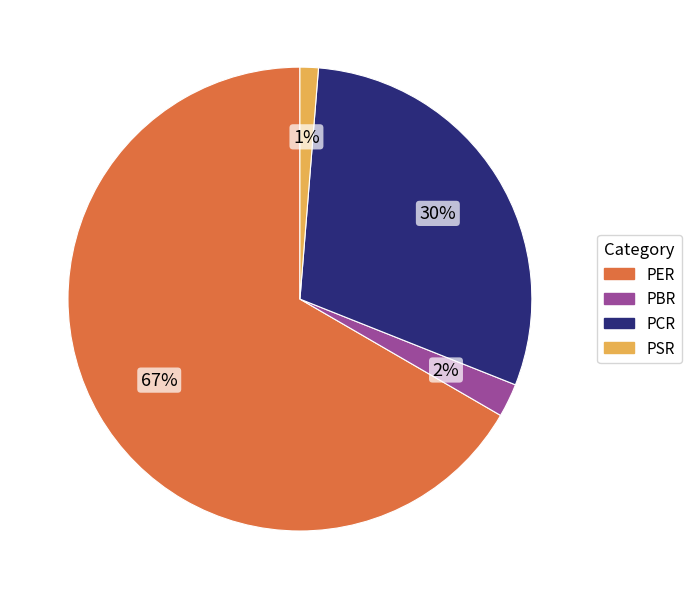

To the nearest percent, what is the combined percentage of PCR and PBR?

32%